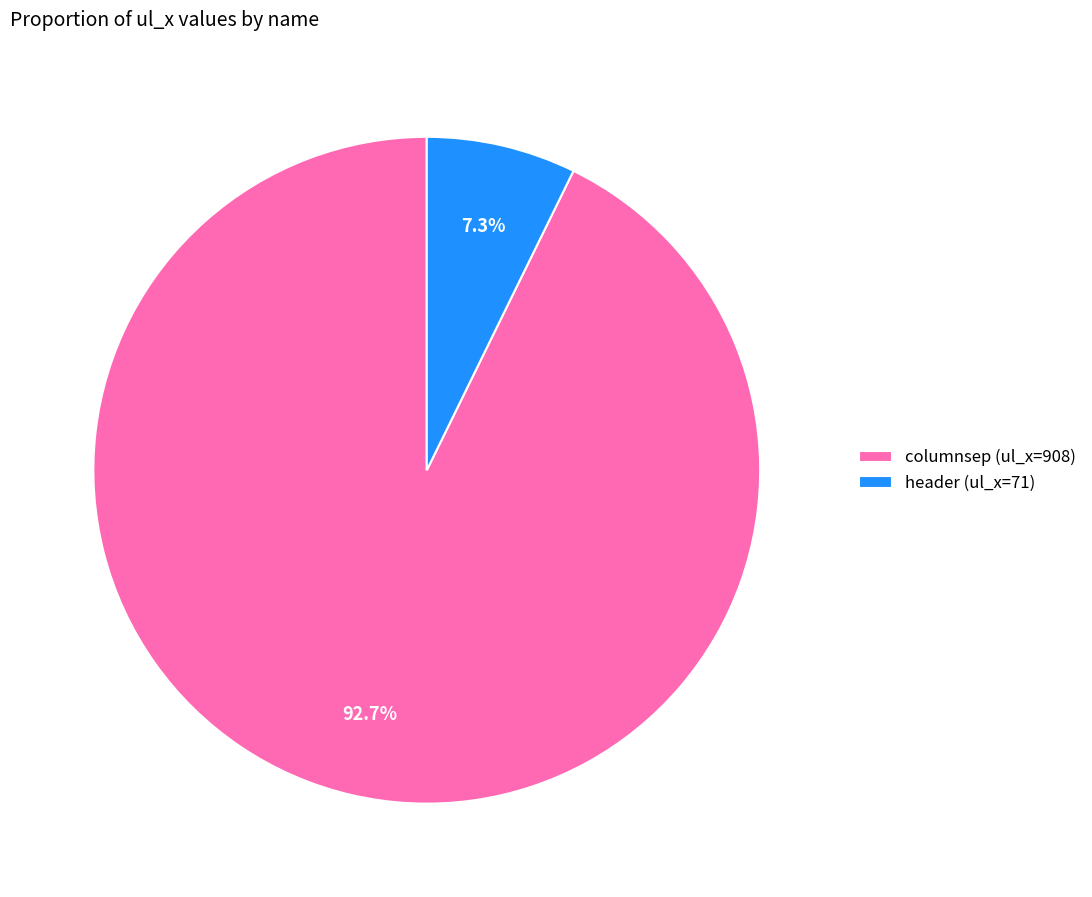

To the nearest percent, what portion does header represent?

7%